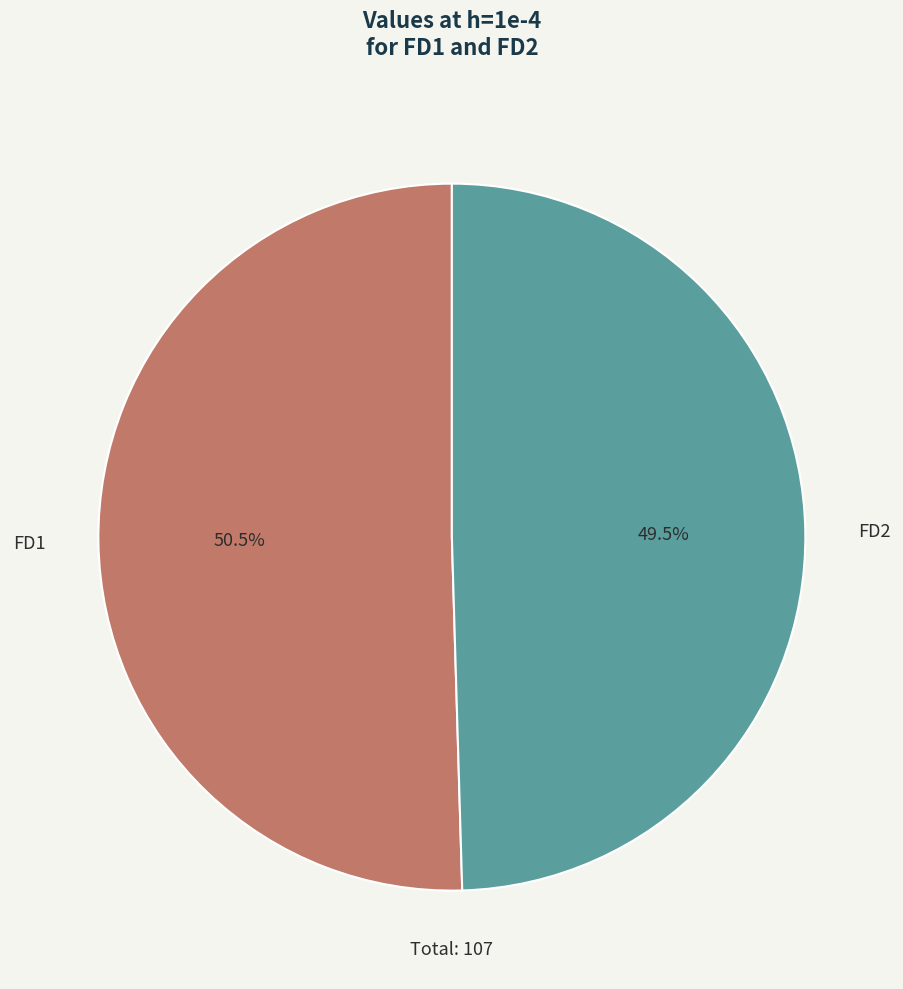

Do FD1 and FD2 together represent more than half of the pie?

Yes